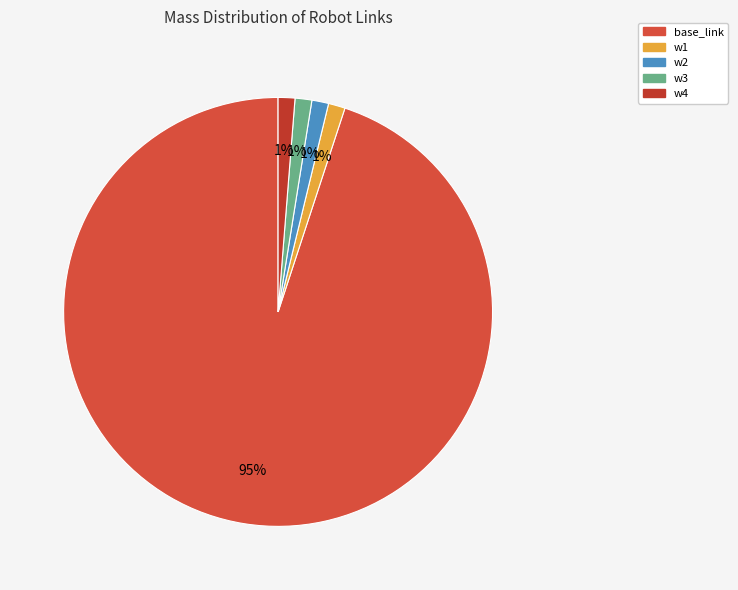

To the nearest percent, what percentage of the pie is w3?

1%